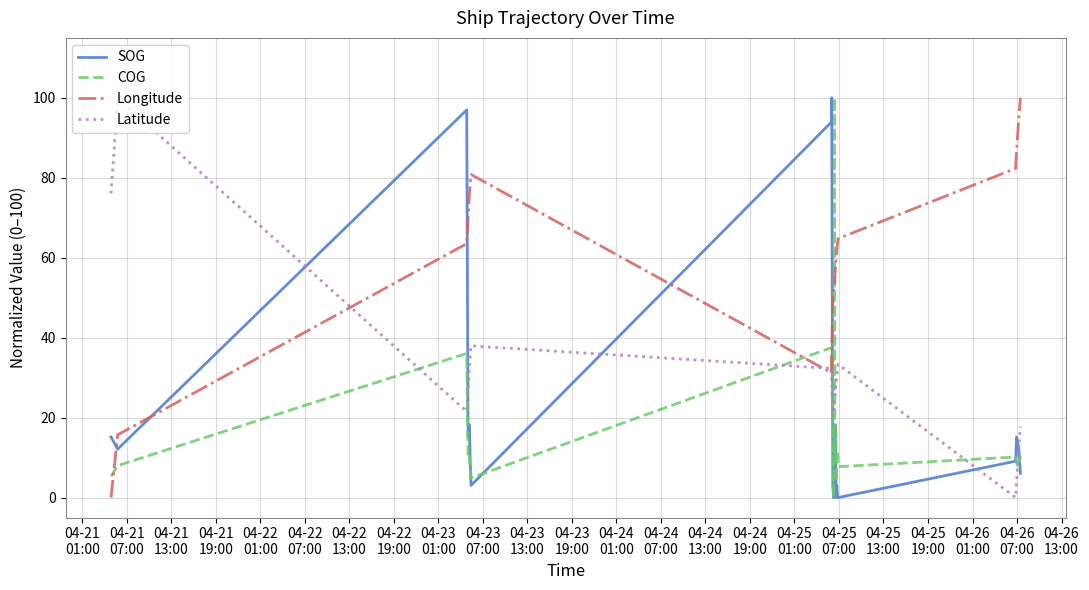

How many series are shown in this chart?

4